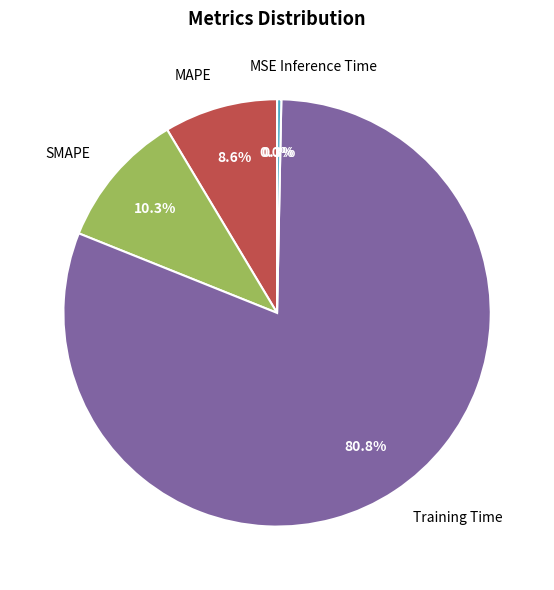

Which has a higher value, SMAPE or Training Time?

Training Time